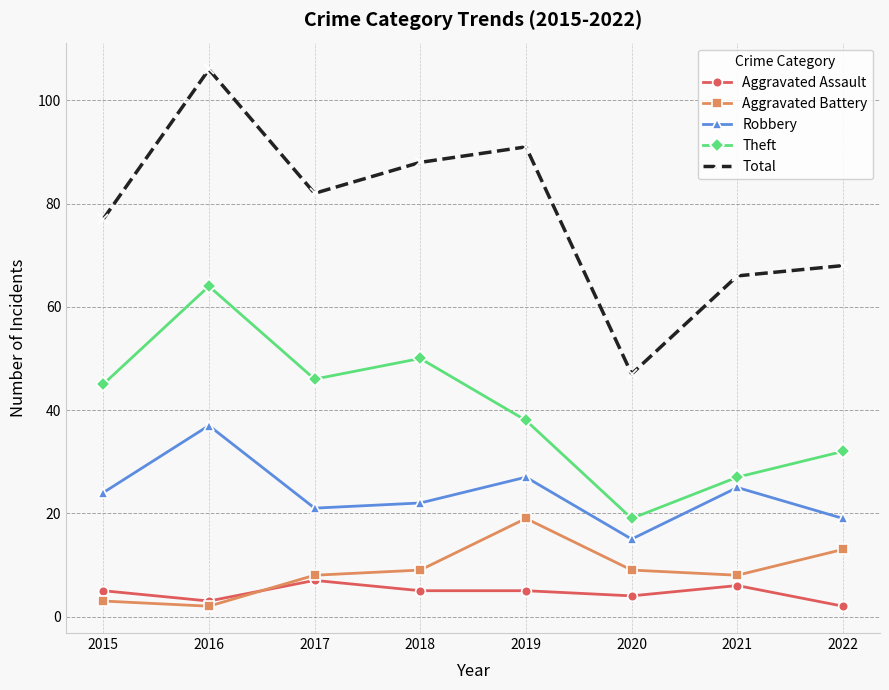

What is the value of the Aggravated Assault point at the 7th from the left?

6